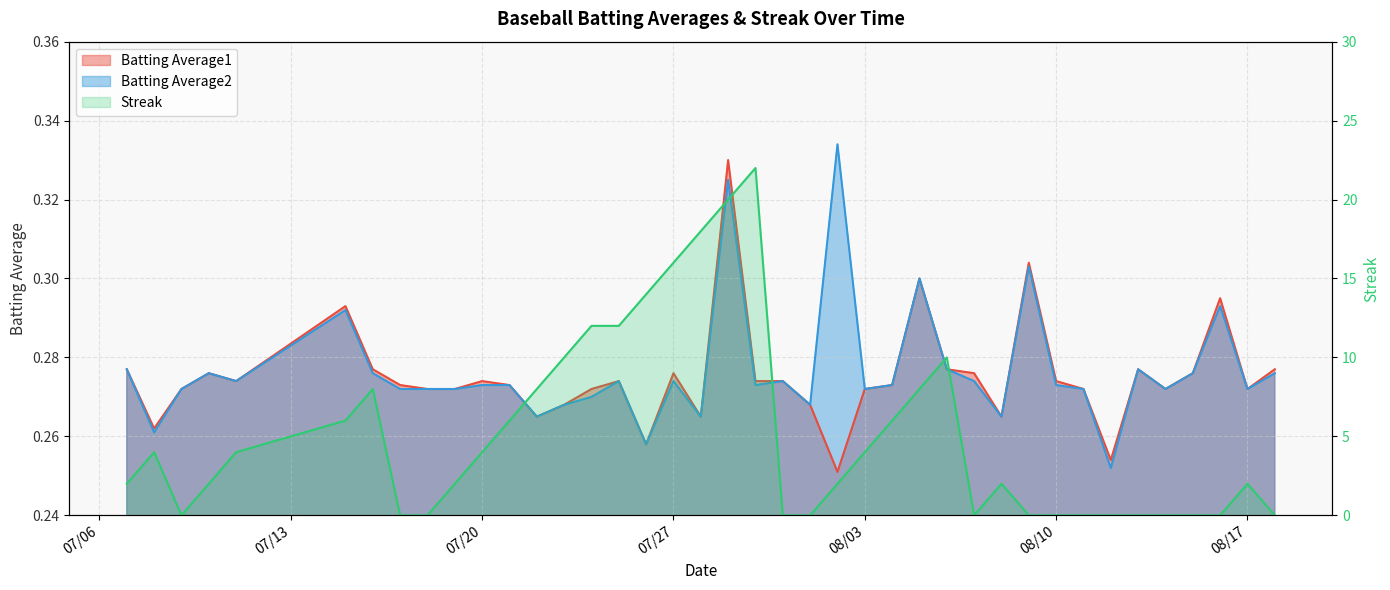

Reading left to right, extract all data points from this chart.

Batting Average1: 0.3	0.3	0.3	0.3	0.3	0.3	0.3	0.3	0.3	0.3	0.3	0.3	0.3	0.3	0.3	0.3	0.3	0.3	0.3	0.3	0.3	0.3	0.3	0.3	0.3	0.3	0.3	0.3	0.3	0.3	0.3	0.3	0.3	0.3	0.3	0.3	0.3	0.3	0.3	0.3
Batting Average2: 0.3	0.3	0.3	0.3	0.3	0.3	0.3	0.3	0.3	0.3	0.3	0.3	0.3	0.3	0.3	0.3	0.3	0.3	0.3	0.3	0.3	0.3	0.3	0.3	0.3	0.3	0.3	0.3	0.3	0.3	0.3	0.3	0.3	0.3	0.3	0.3	0.3	0.3	0.3	0.3
Streak: 2.0	4.0	0.0	2.0	4.0	6.0	8.0	0.0	0.0	2.0	4.0	6.0	8.0	10.0	12.0	12.0	14.0	16.0	18.0	20.0	22.0	0.0	0.0	2.0	4.0	6.0	8.0	10.0	0.0	2.0	0.0	0.0	0.0	0.0	0.0	0.0	0.0	0.0	2.0	0.0